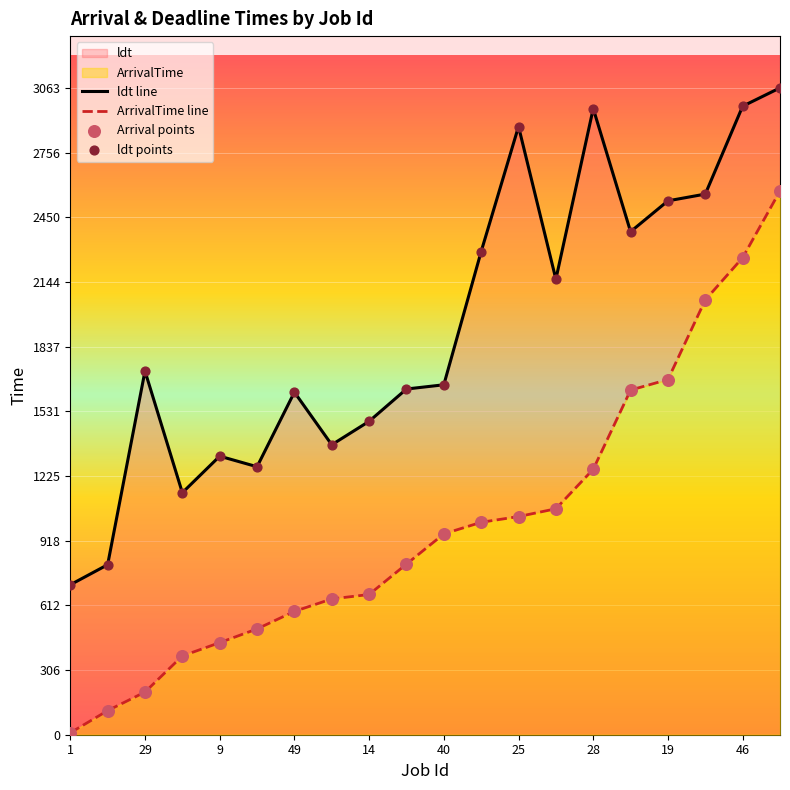

Is the value of ArrivalTime at 40 greater than the value of ept at 46?

No